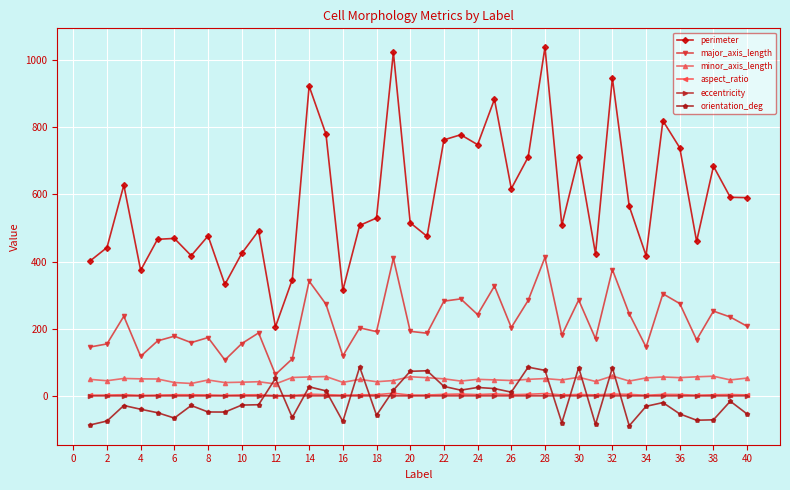

Which series ends up on top after the final intersection of aspect_ratio and orientation_deg?

aspect_ratio